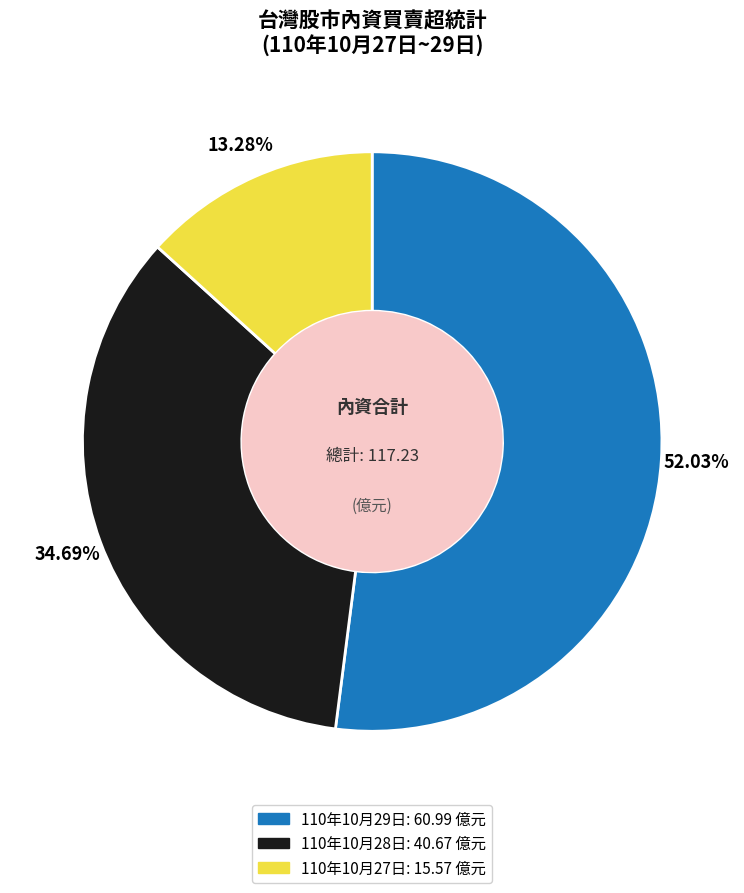

To the nearest percent, what is the difference between the largest and smallest slice percentages?

39%